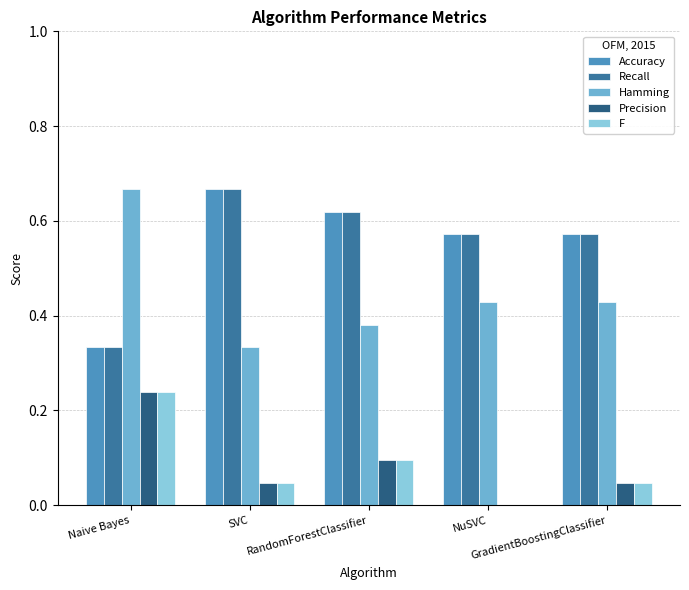

What are all the series names shown in the legend?

Accuracy, Recall, Hamming, Precision, F